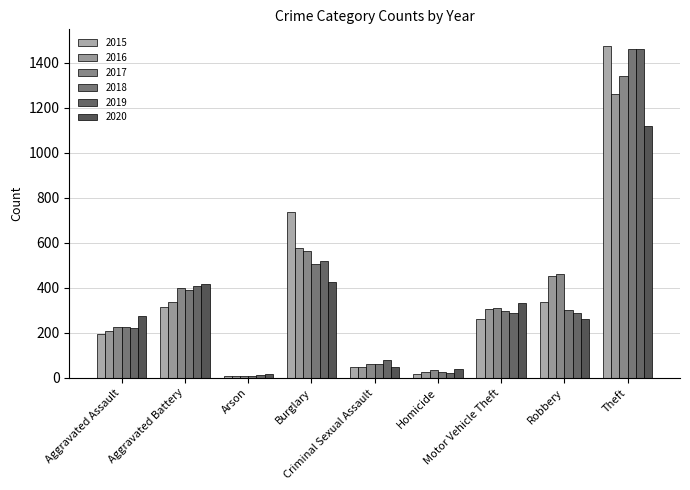

How many series are shown in this chart?

6